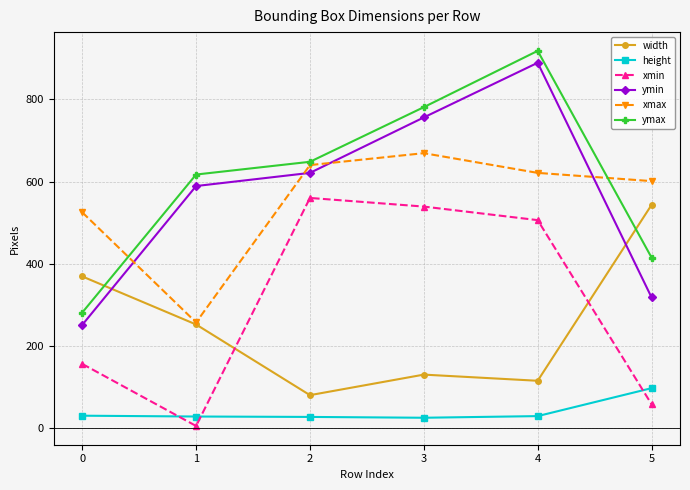

What is the difference between the highest and lowest values at 0?

495